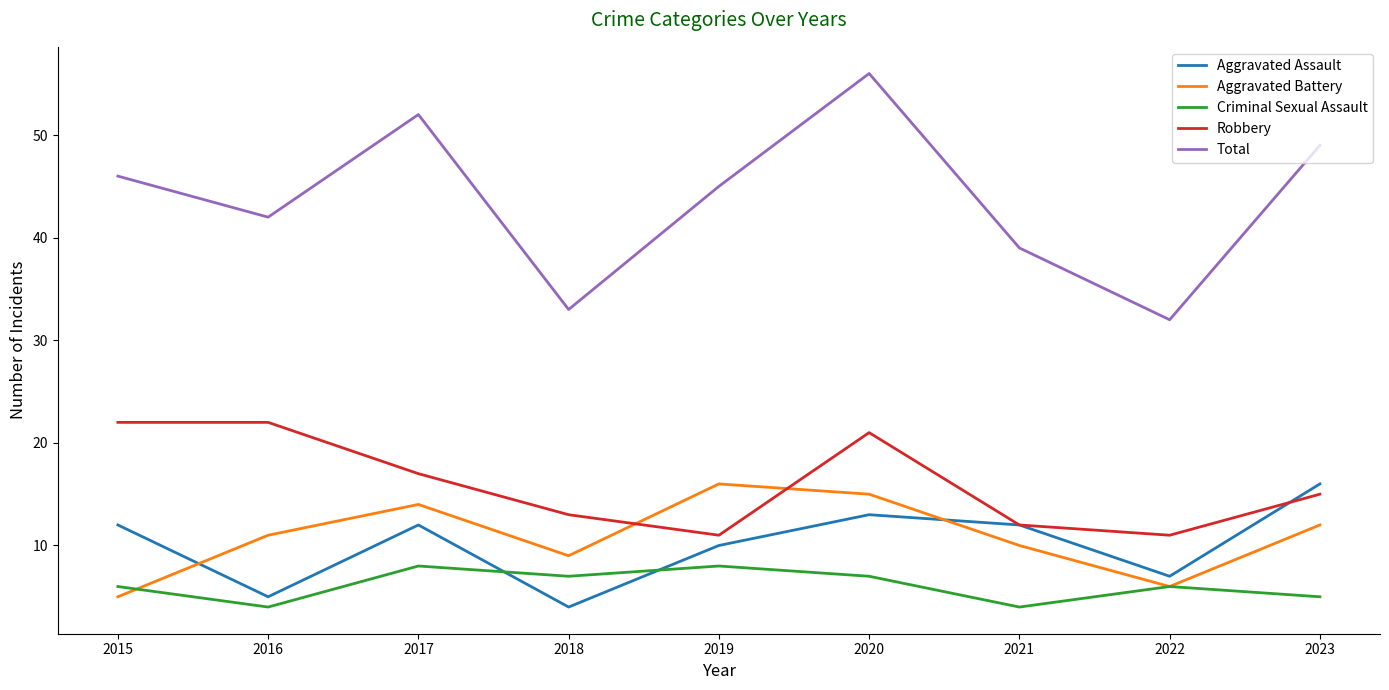

What is the difference between the maximum and minimum values in the Aggravated Battery series?

11